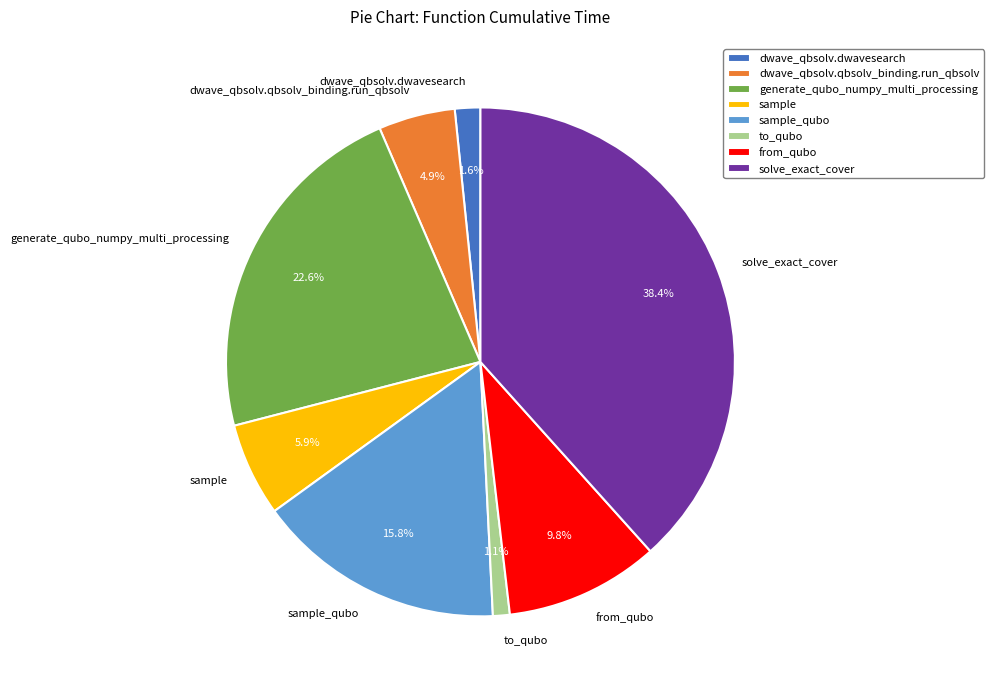

Is there any slice that represents more than half of the pie?

No